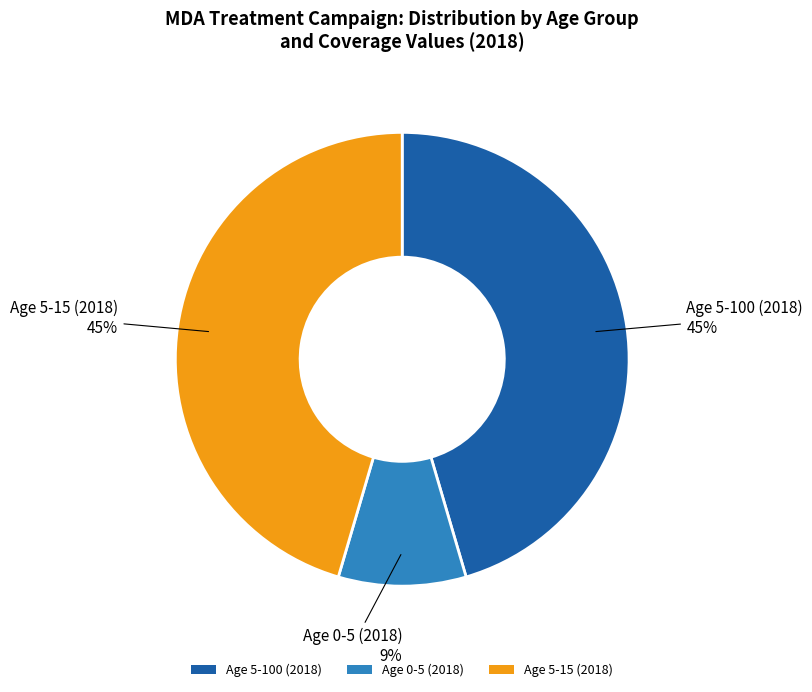

True or false: Age 0-5 (2018) accounts for 1% of the total.

False